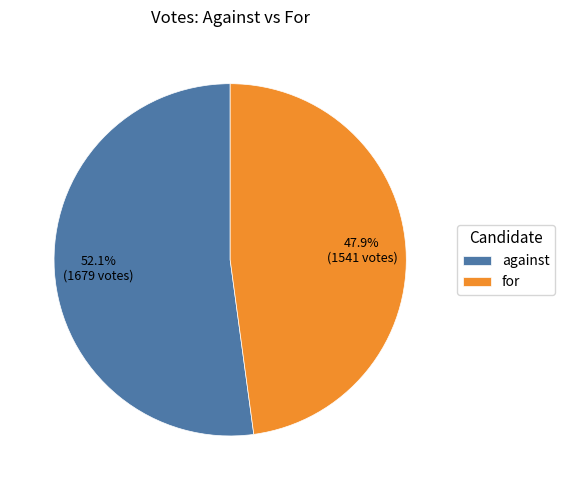

To the nearest percent, what is the average slice percentage?

50%